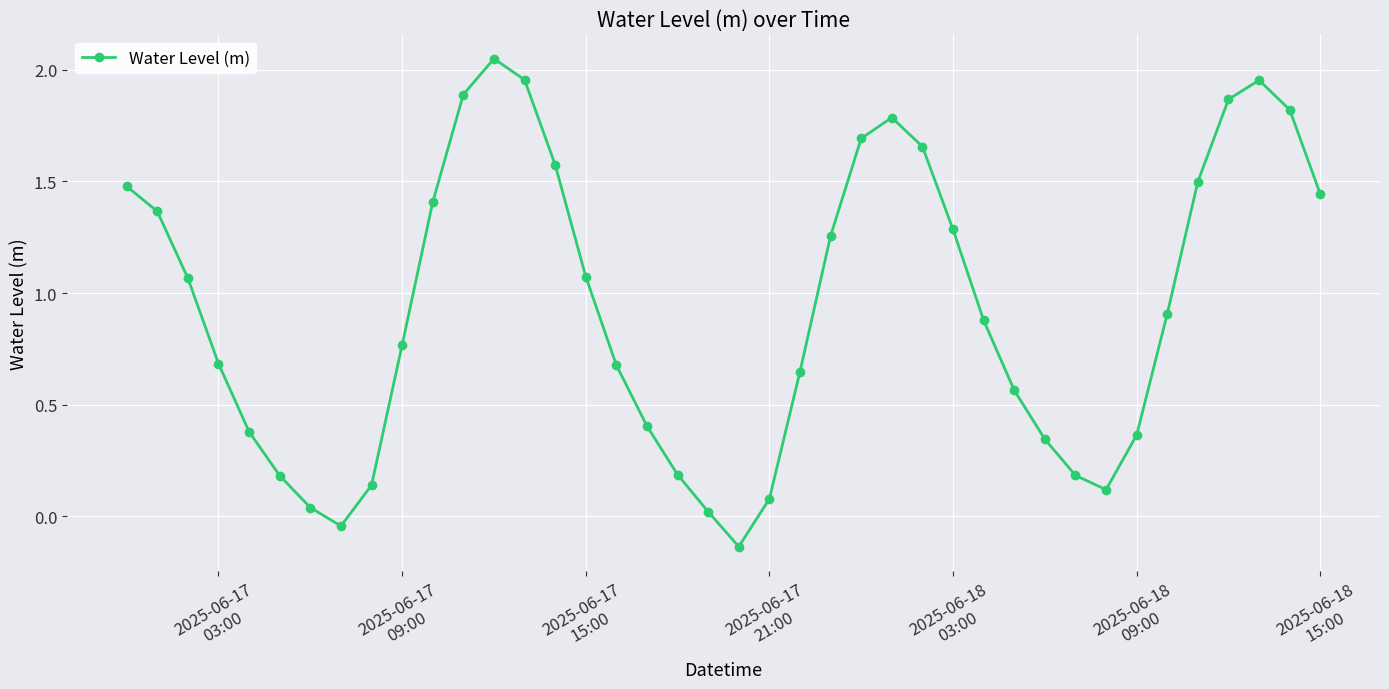

What is the difference between the maximum and minimum values?

2.2